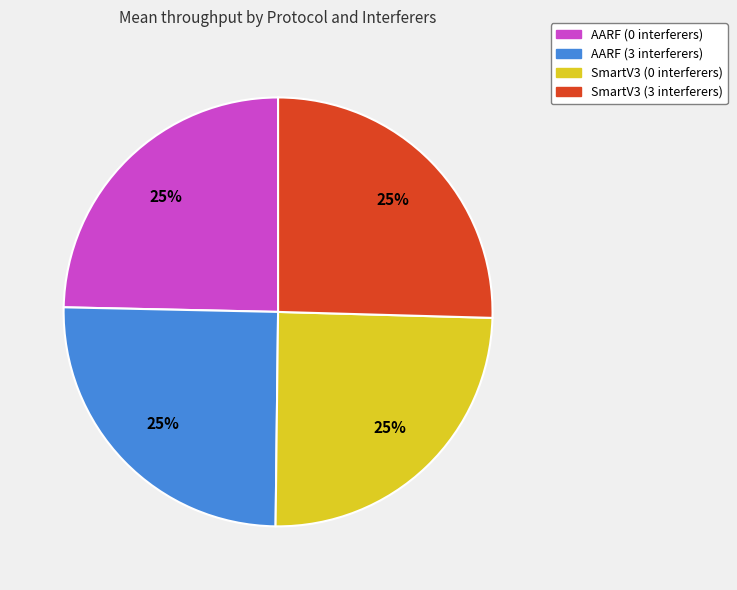

Is it true that AARF (0 interferers) is 25% of the pie?

True